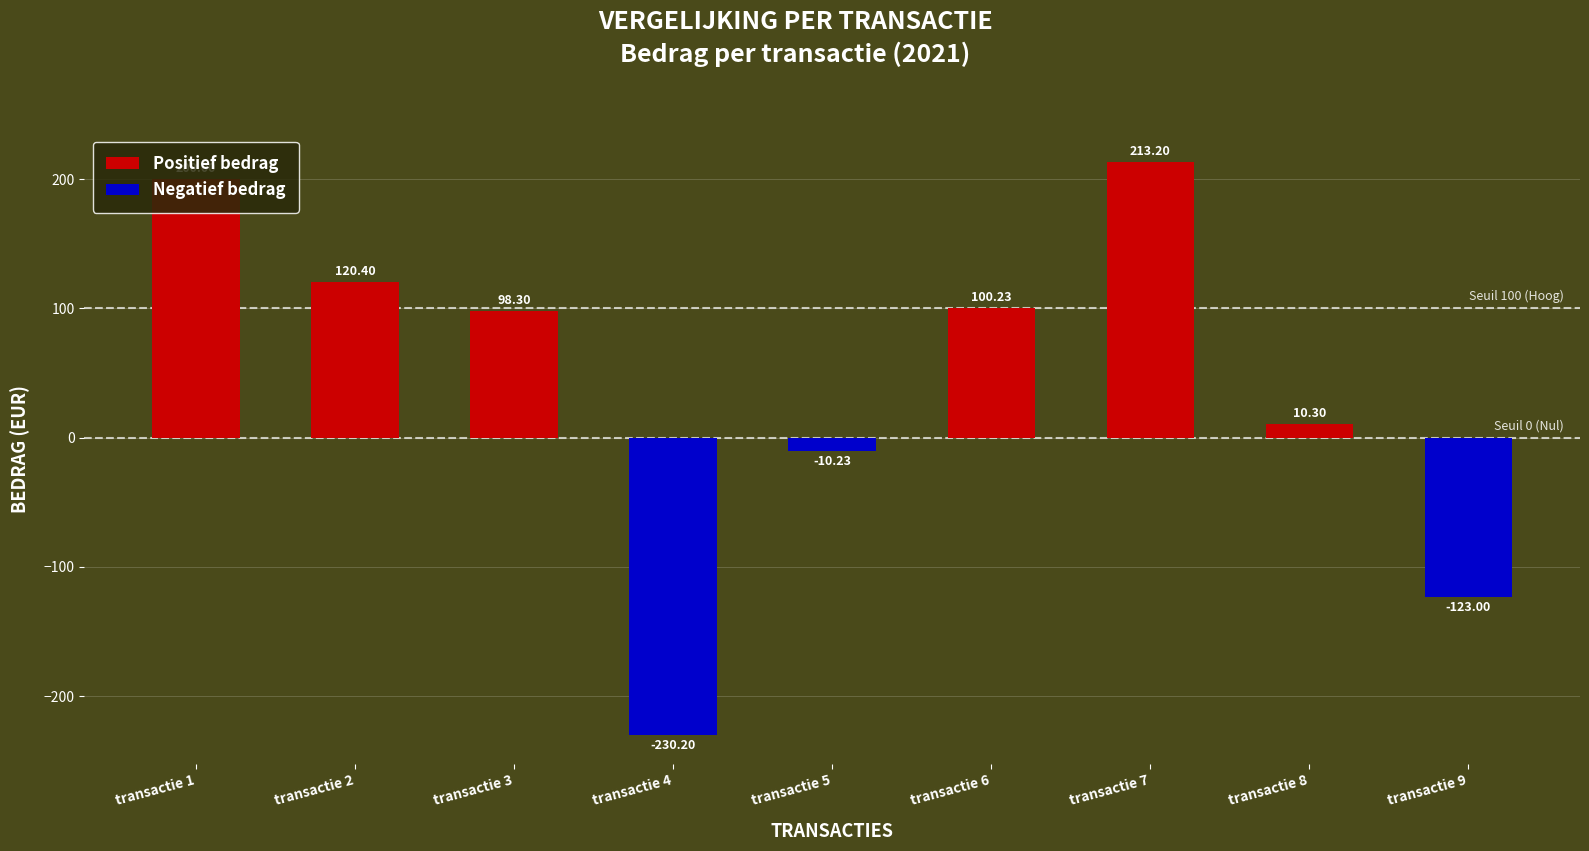

What is the sum of the values at transactie 4 and transactie 8?

-219.9